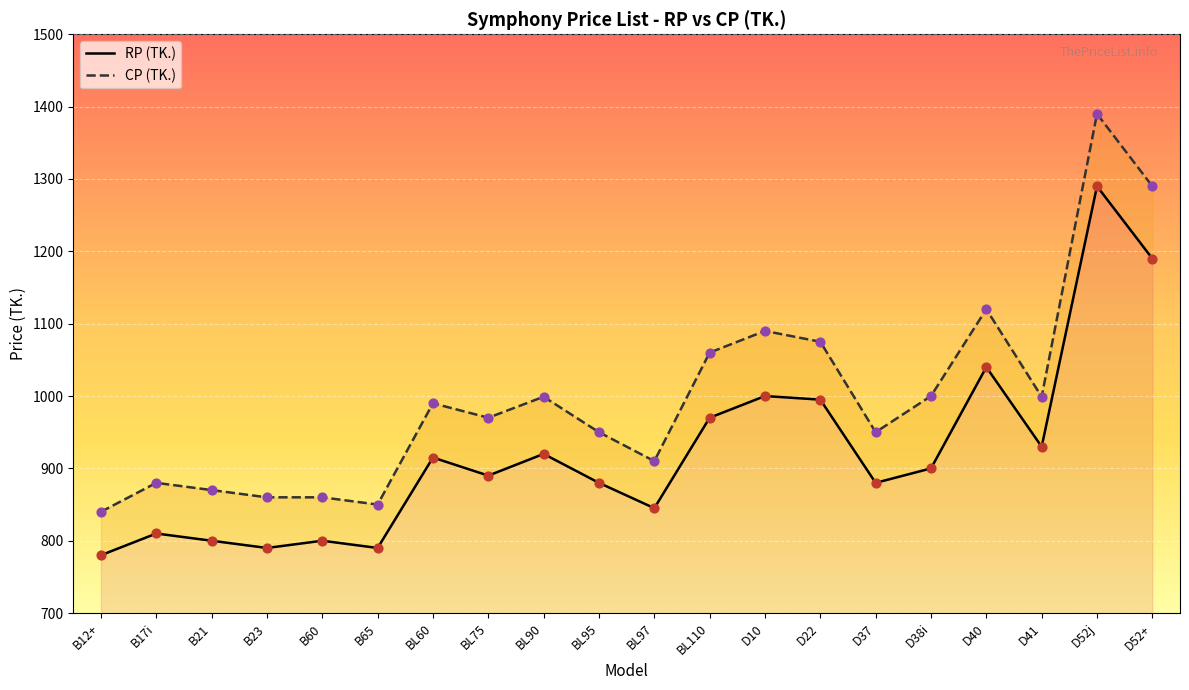

At how many categories does at least one series exceed 1347?

1